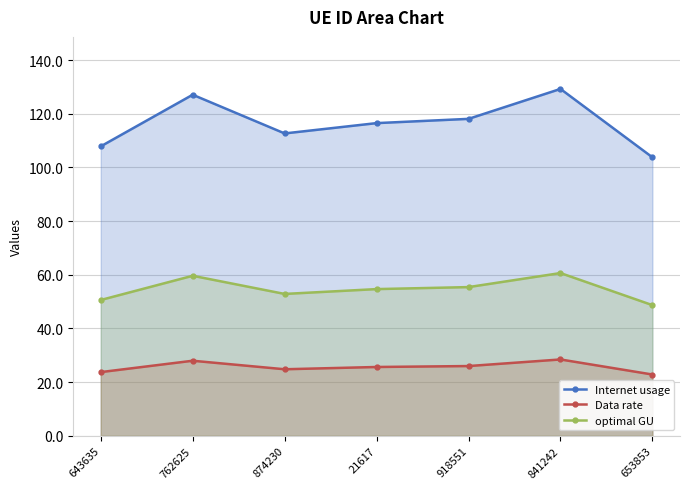

True or false: optimal GU and Data rate intersect in this chart.

False